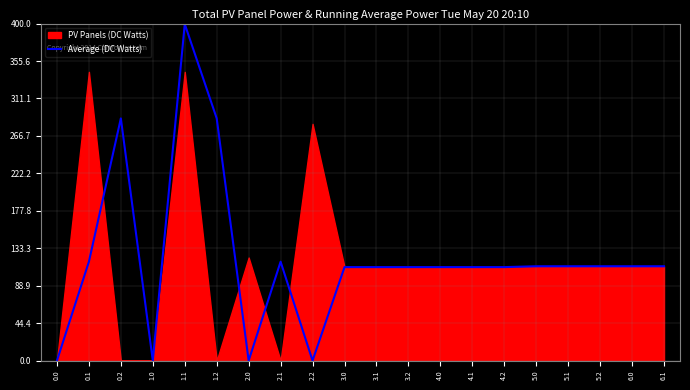

Approximately how many times larger is the value at 4.1 compared to 1.2?

0.4